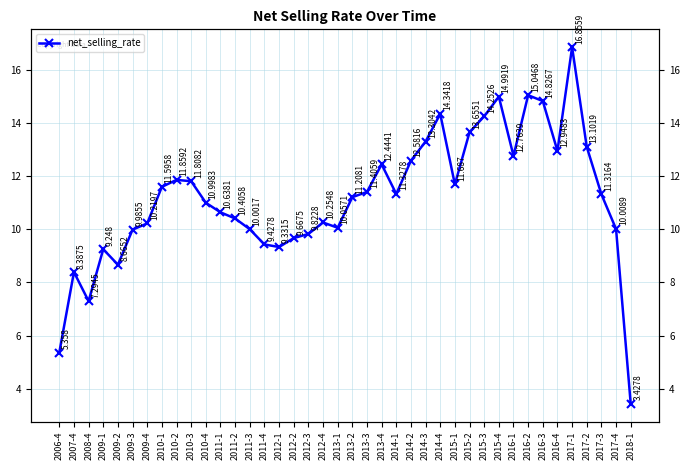

Reading right to left, extract all data points from this chart.

2018-1=3.4	2017-4=10.0	2017-3=11.3	2017-2=13.1	2017-1=16.9	2016-4=12.9	2016-3=14.8	2016-2=15.0	2016-1=12.8	2015-4=15.0	2015-3=14.3	2015-2=13.7	2015-1=11.7	2014-4=14.3	2014-3=13.3	2014-2=12.6	2014-1=11.3	2013-4=12.4	2013-3=11.4	2013-2=11.2	2013-1=10.1	2012-4=10.3	2012-3=9.8	2012-2=9.7	2012-1=9.3	2011-4=9.4	2011-3=10.0	2011-2=10.4	2011-1=10.6	2010-4=11.0	2010-3=11.8	2010-2=11.9	2010-1=11.6	2009-4=10.2	2009-3=10.0	2009-2=8.7	2009-1=9.2	2008-4=7.3	2007-4=8.4	2006-4=5.4